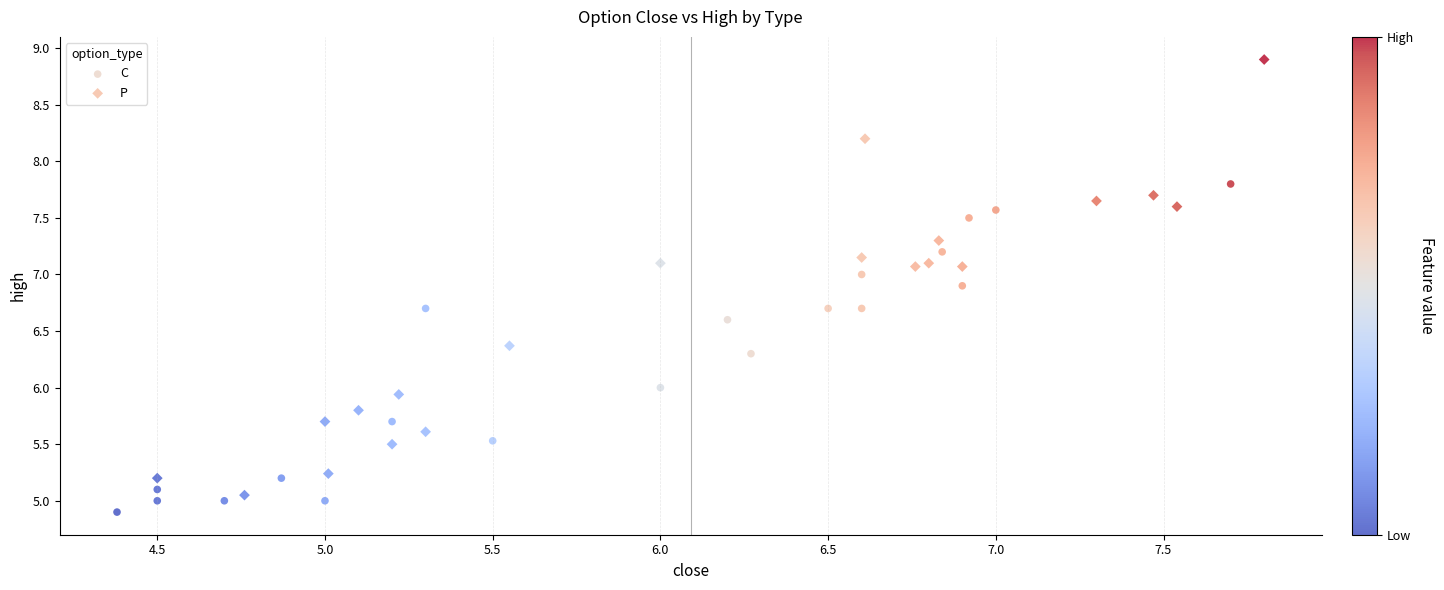

Which series contains the highest Y value?

P